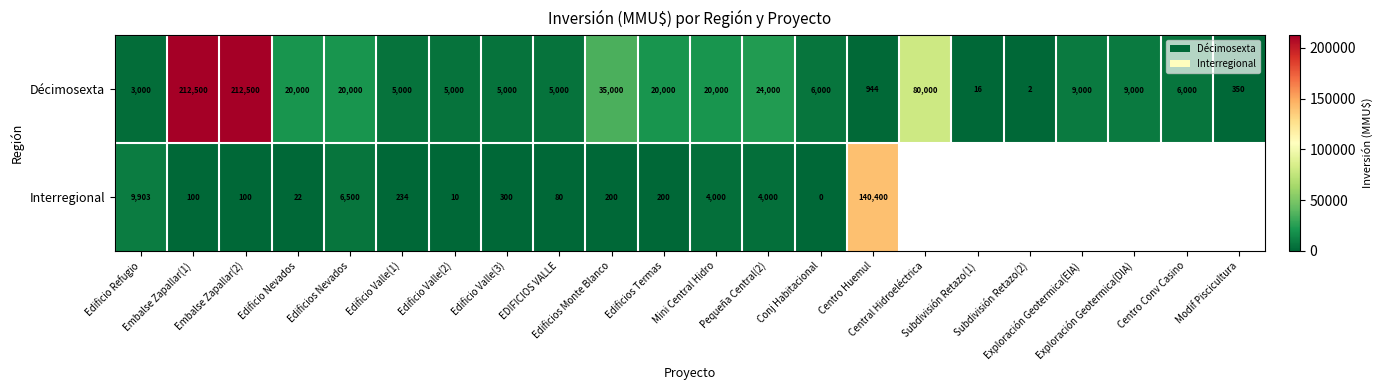

How many data points in Décimosexta are less than 9000?

11